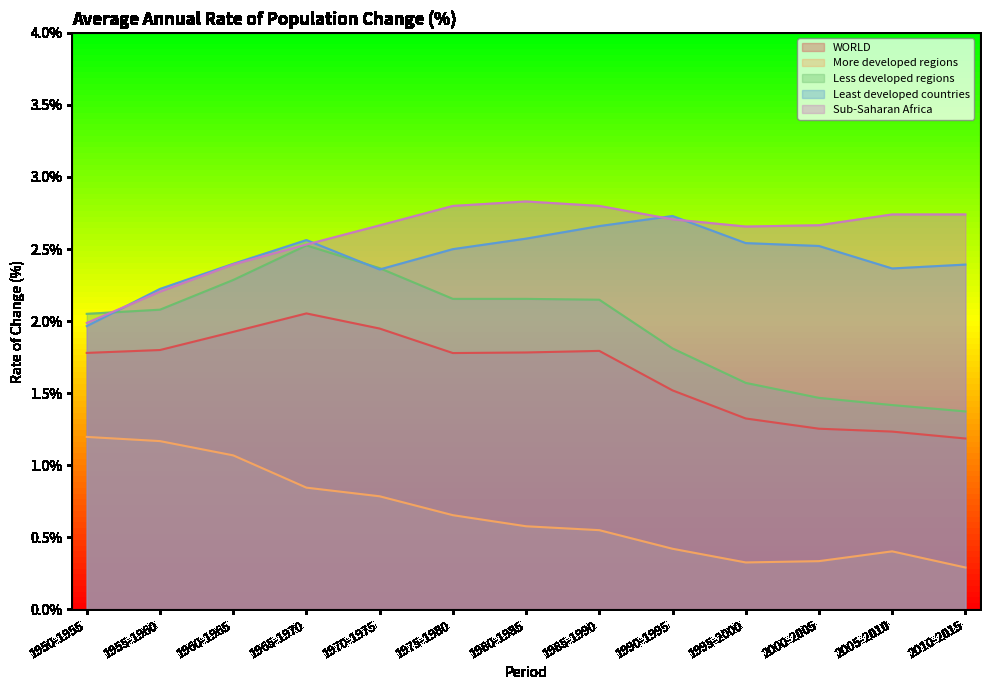

What is the difference between the maximum and minimum values in the Sub-Saharan Africa series?

0.8